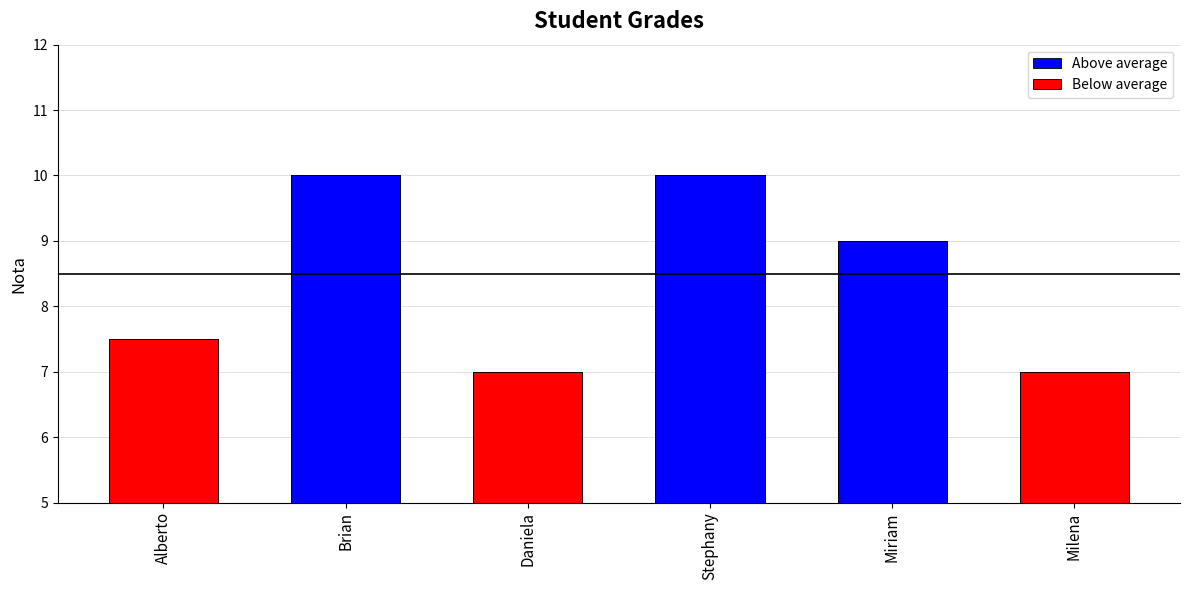

Reading right to left, what are all the values shown in this chart?

Above average: Milena=0.0	Miriam=9.0	Stephany=10.0	Daniela=0.0	Brian=10.0	Alberto=0.0
Below average: Milena=7.0	Miriam=0.0	Stephany=0.0	Daniela=7.0	Brian=0.0	Alberto=7.5